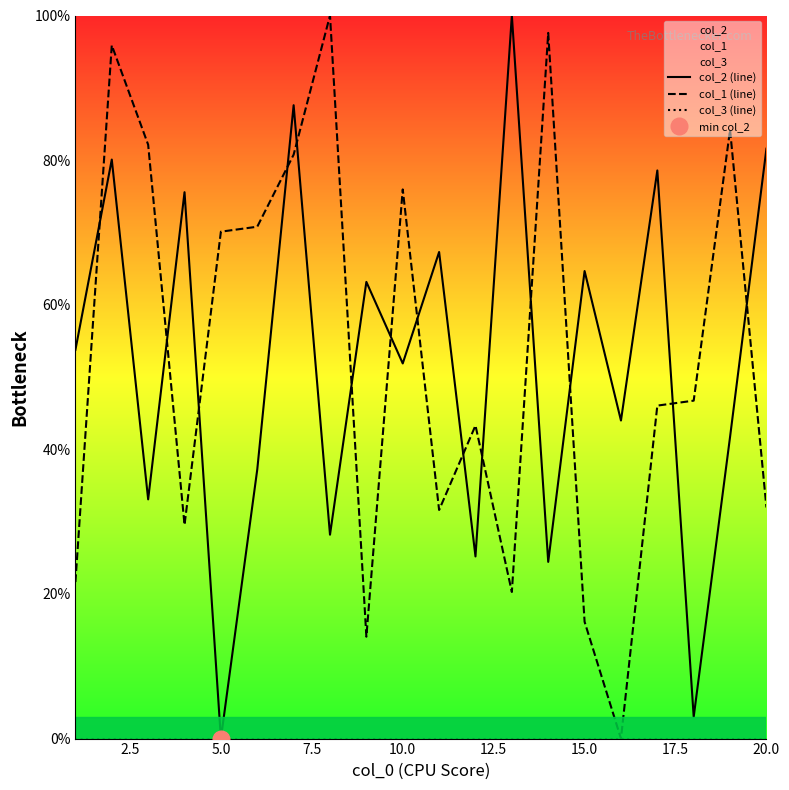

True or false: col_3 (line) has more than 2 points higher than both neighbors.

False